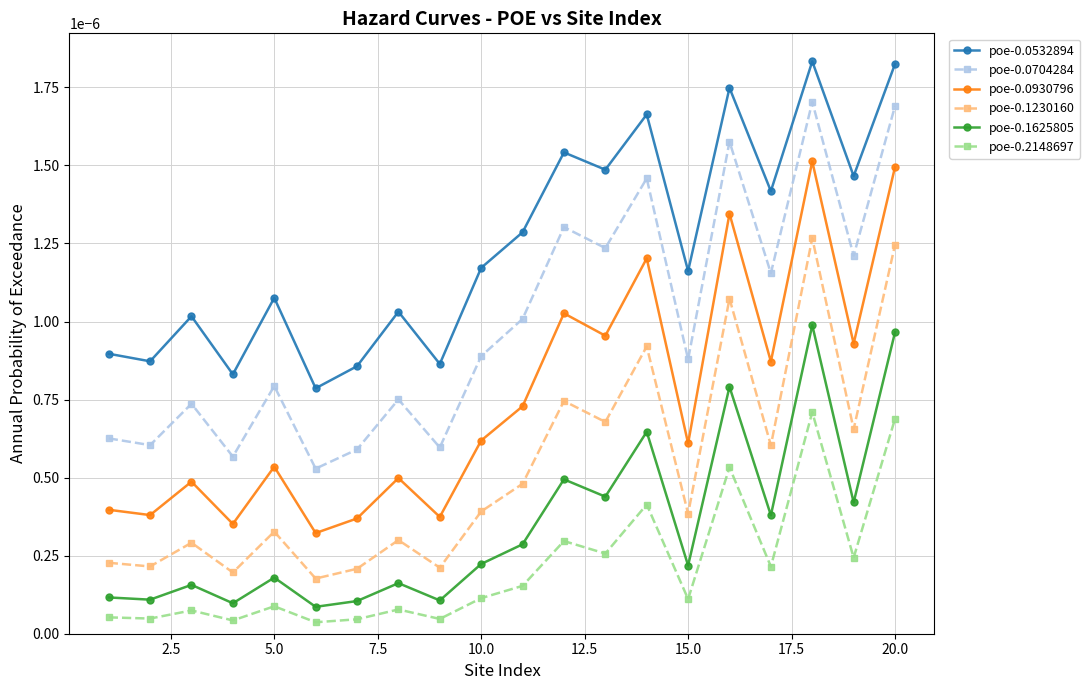

In poe-0.0930796, how many points are higher than both neighbors (excluding endpoints)?

7